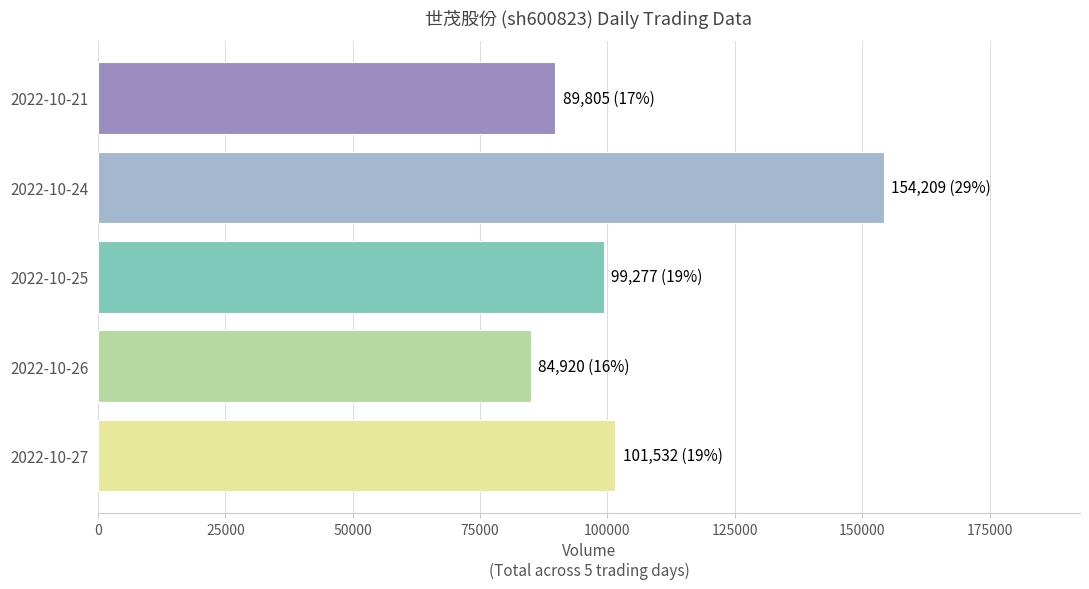

The value at 2022-10-21 is 89805. True or false?

True